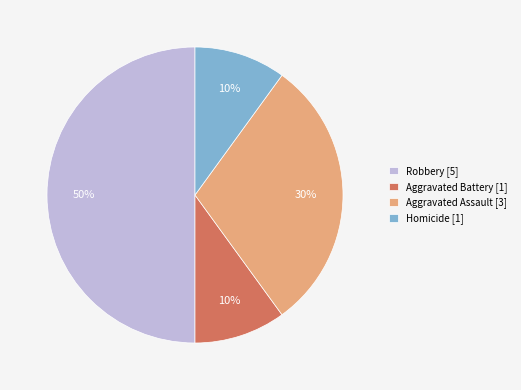

Count the number of slices in the pie.

4